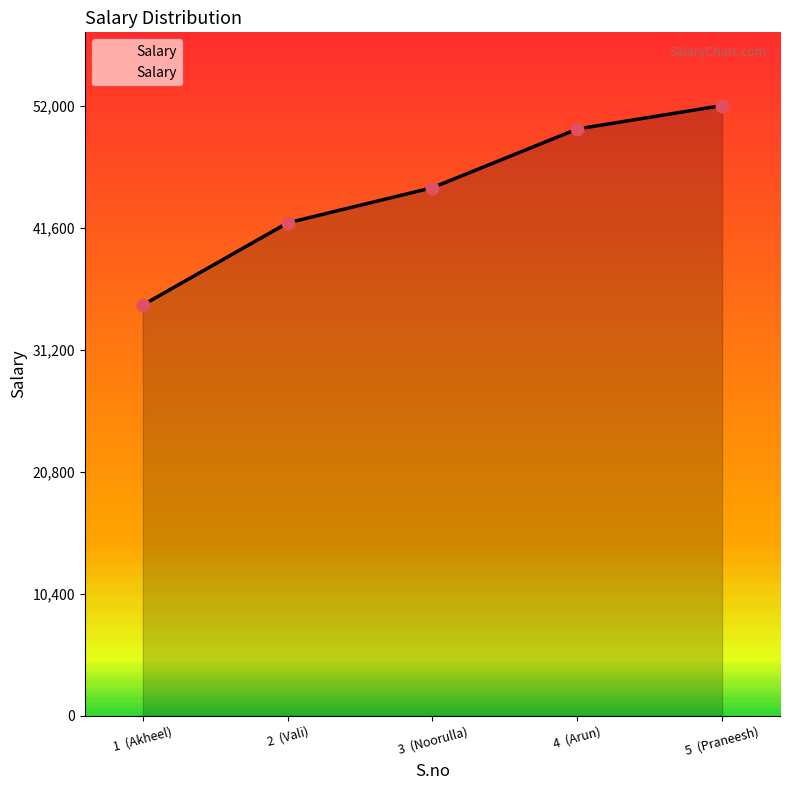

What is the change in value from 1  (Akheel) to 4  (Arun)?

+15000